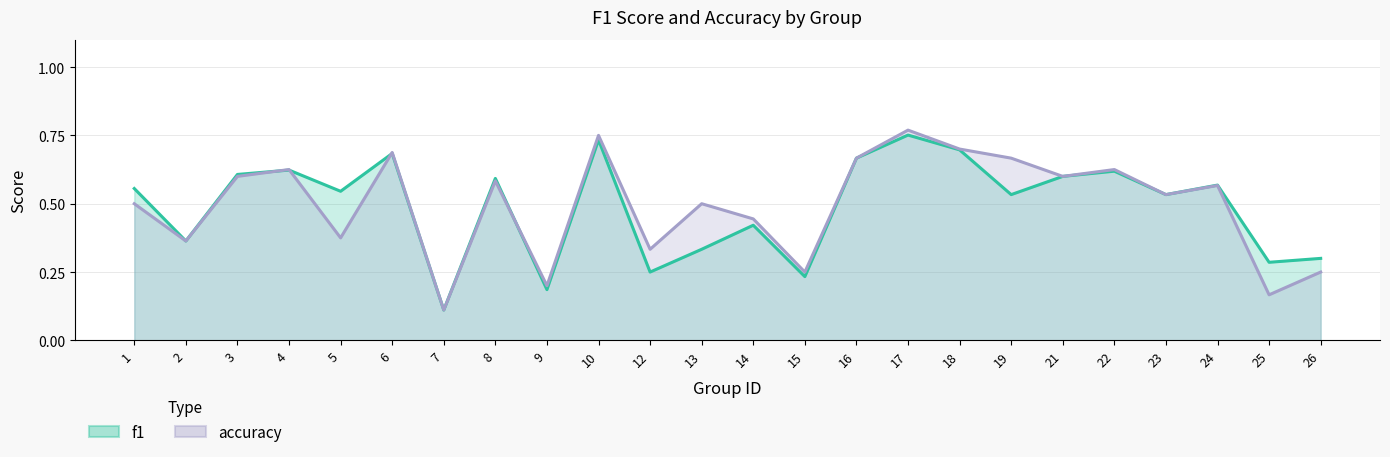

Between 2 and 10, which series saw the biggest shift?

accuracy